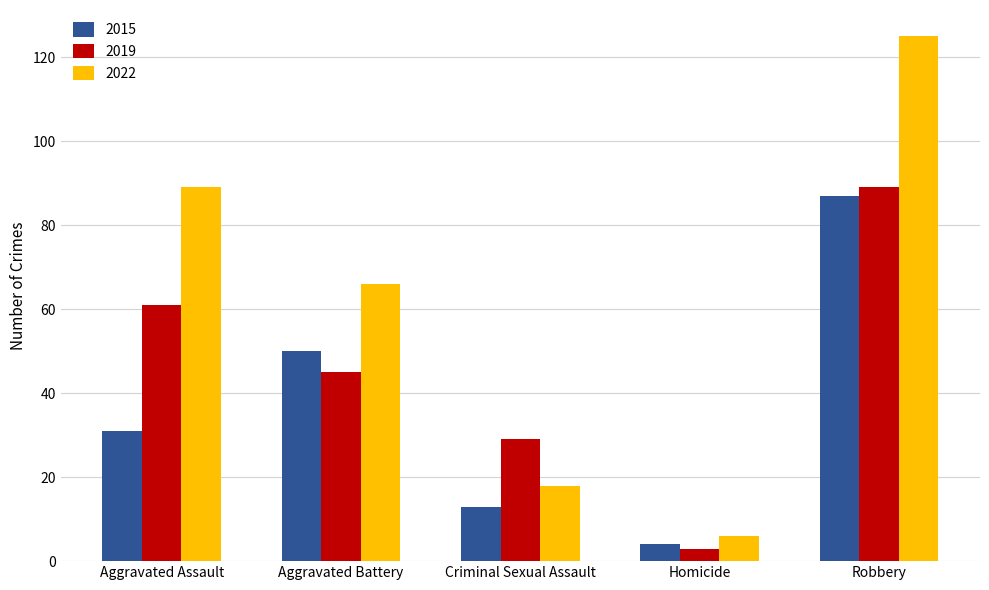

What is the greatest value displayed?

125